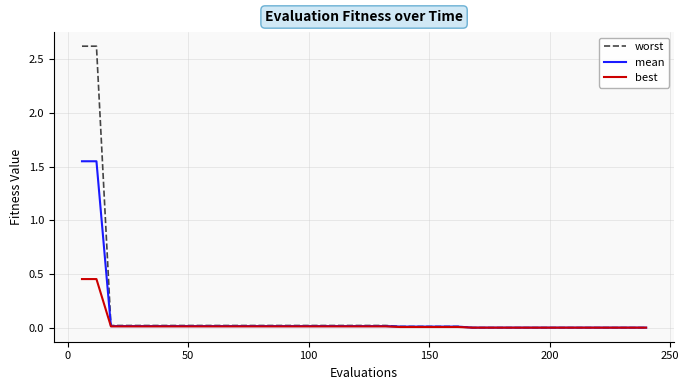

Count the number of categories in the chart.

40